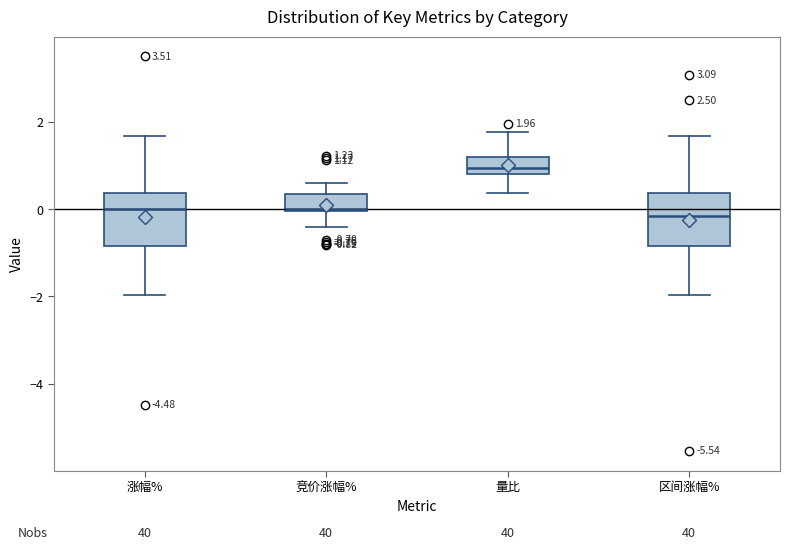

Which box has the highest median line?

量比